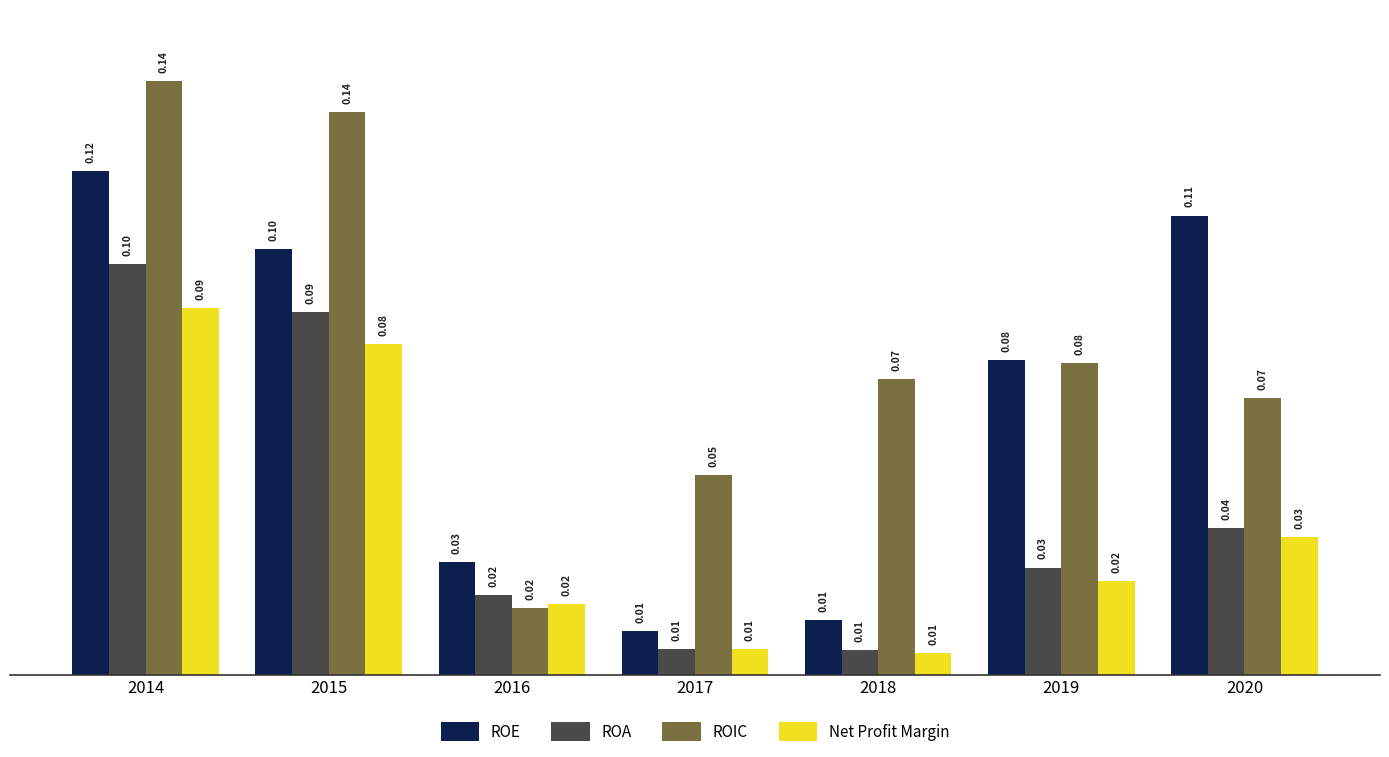

Which series has the largest range (max minus min)?

ROIC